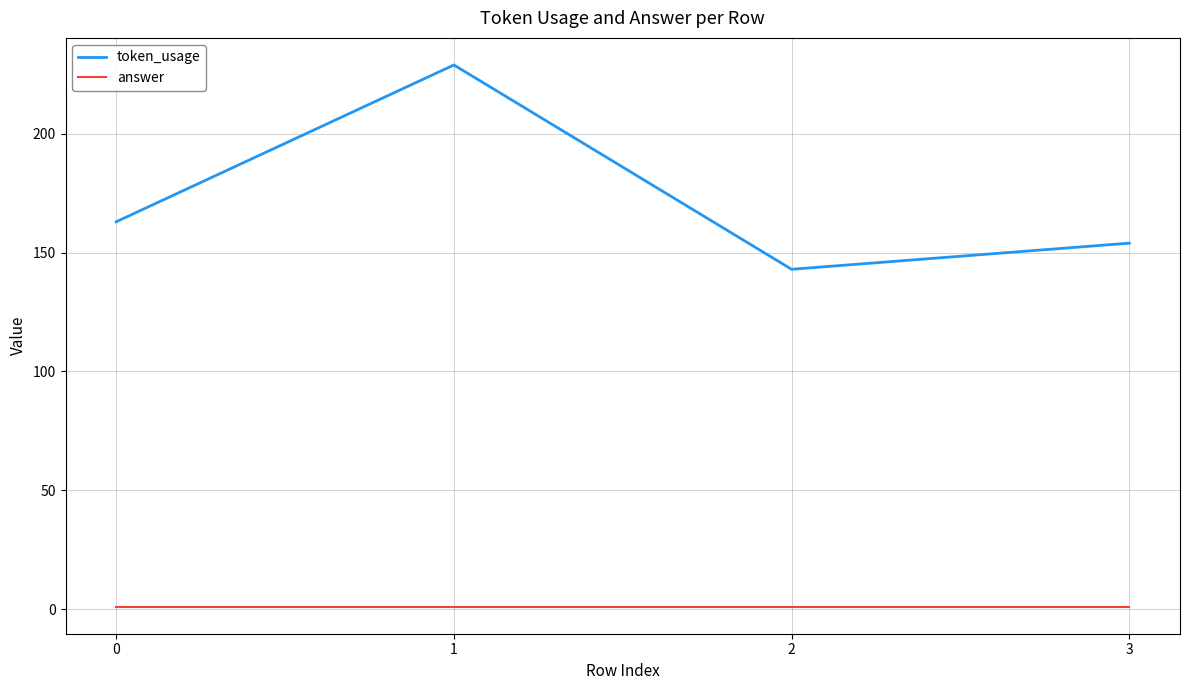

Is it true that answer equals 1 at 0?

True